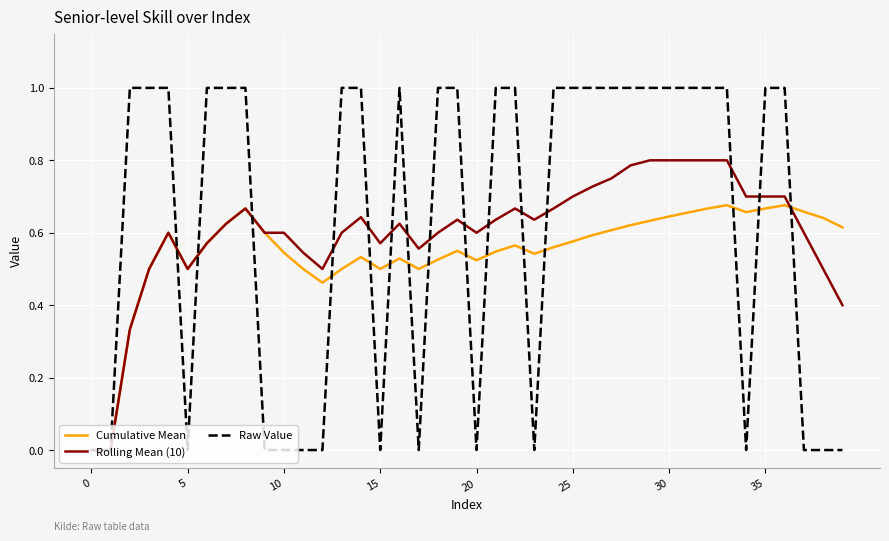

After their last crossing, which series has the higher values: Cumulative Mean or Rolling Mean (10)?

Cumulative Mean